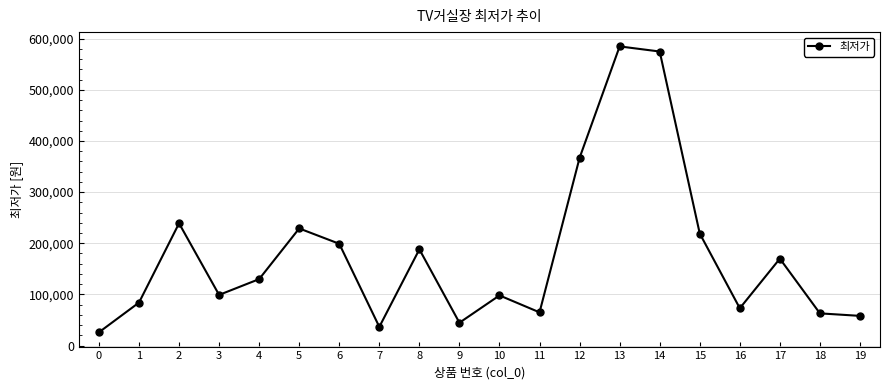

What is the maximum value shown in the chart?

585000